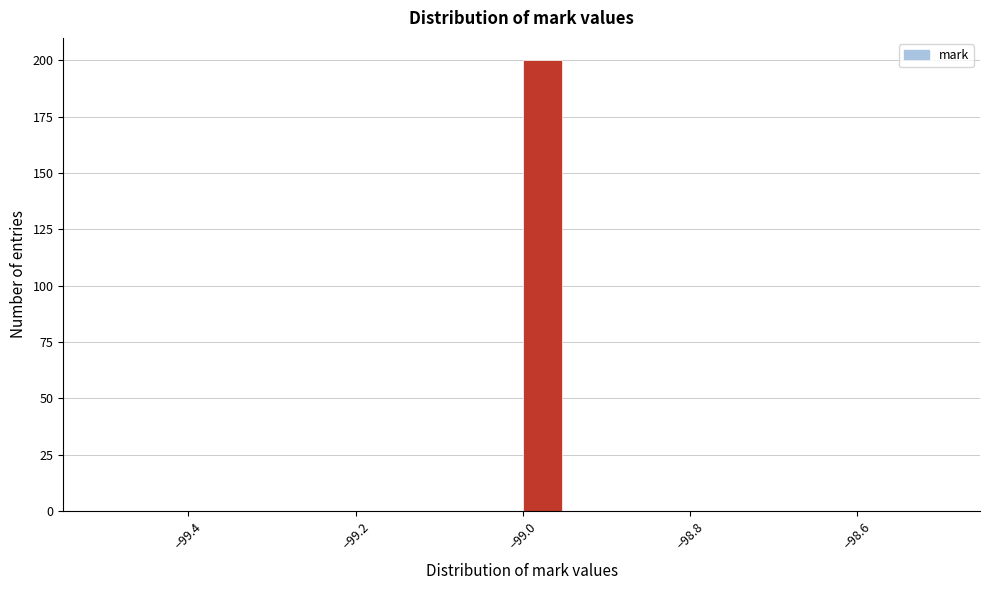

Read against the x-axis, roughly where is the centre of the tallest bar?

-98.98